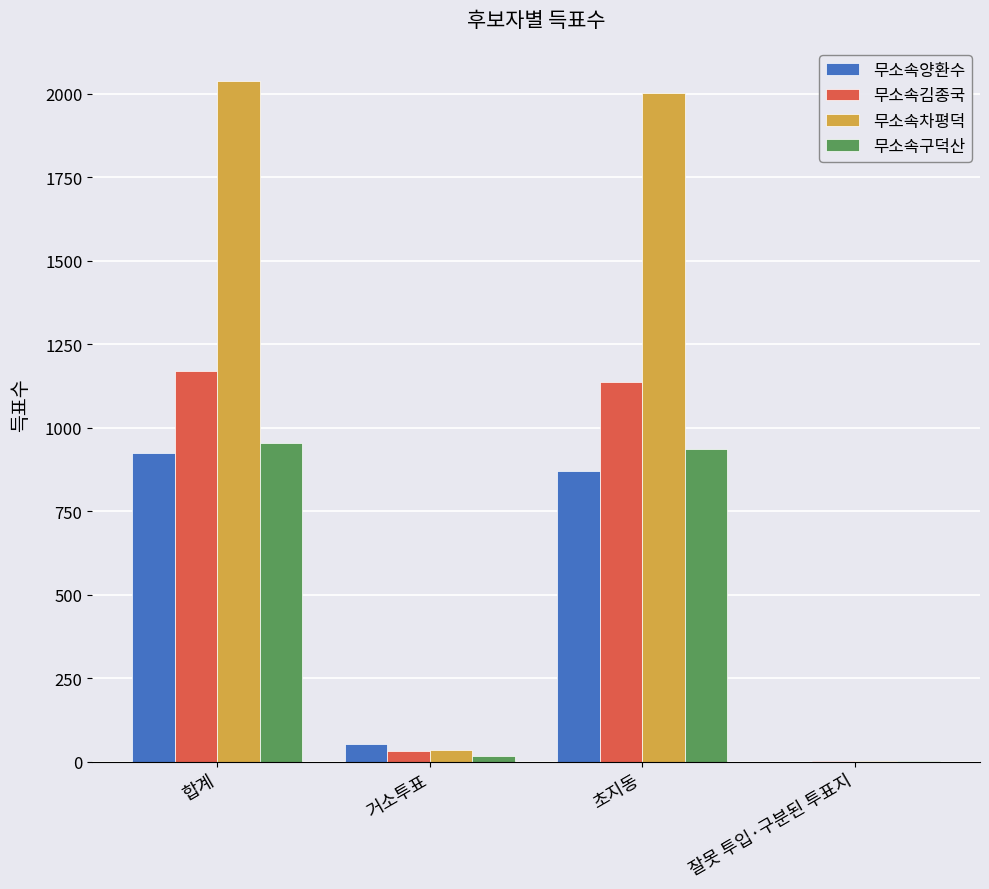

Where is 무소속양환수 nearest to the value 461?

거소투표